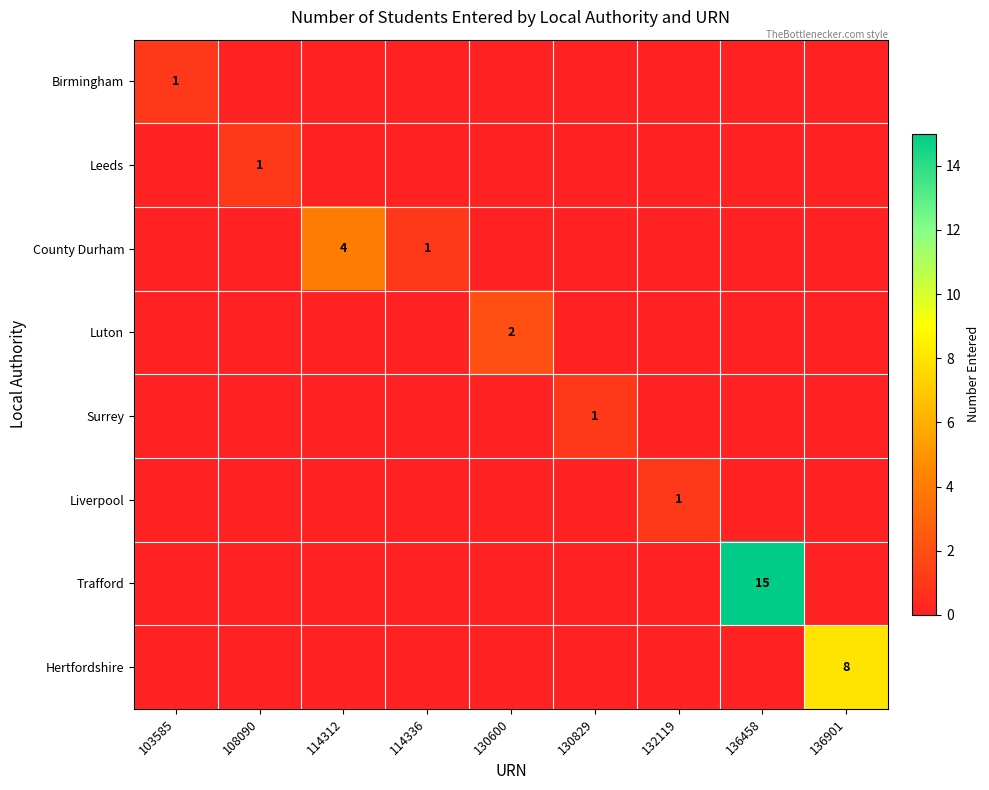

Is it true that Liverpool equals 2 at 132119?

False